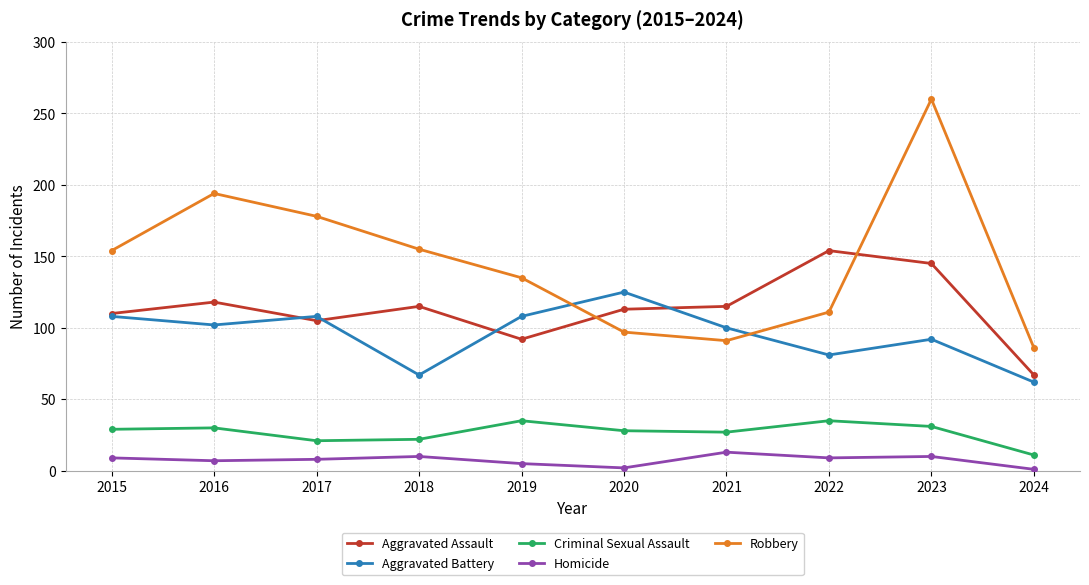

The value of Aggravated Battery at 2023 is 92. True or false?

True